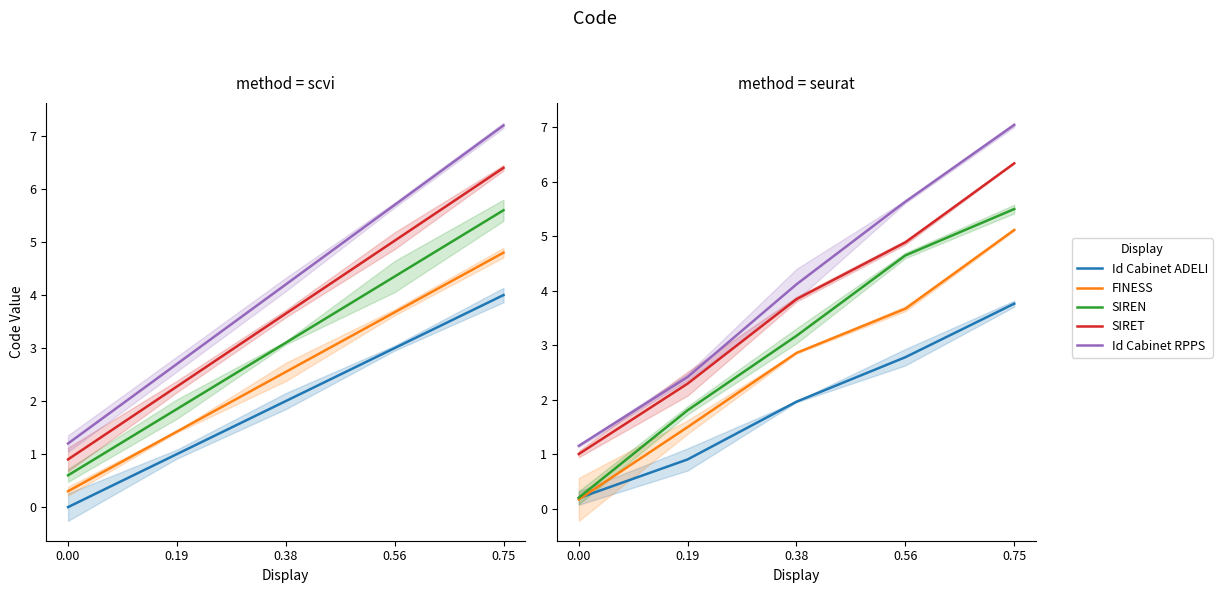

Is it true that FINESS equals 1.5 at 0.19?

True